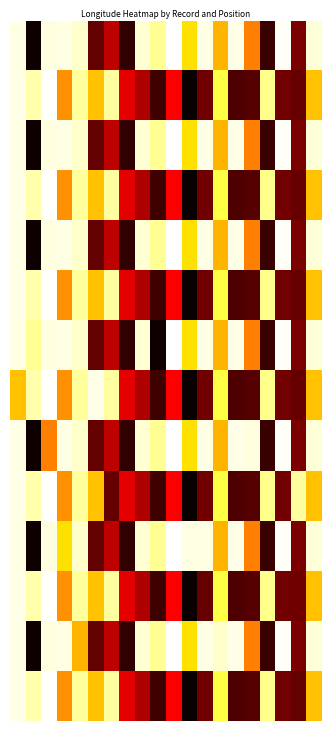

Which category has the highest value across all series?

10